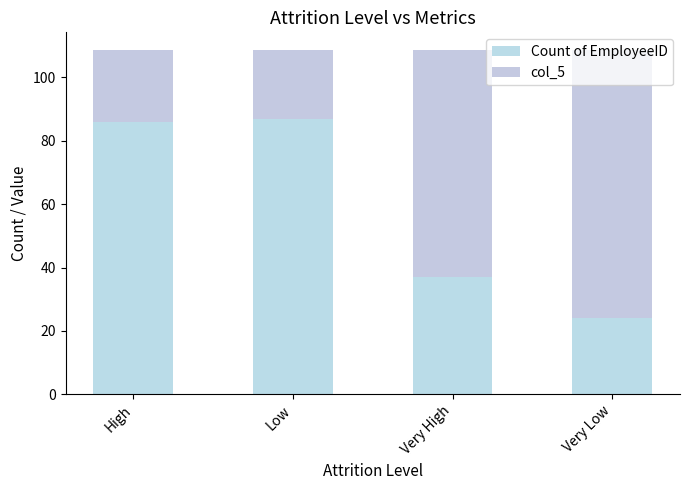

Rank the categories by col_5 value from lowest to highest.

Low, High, Very High, Very Low